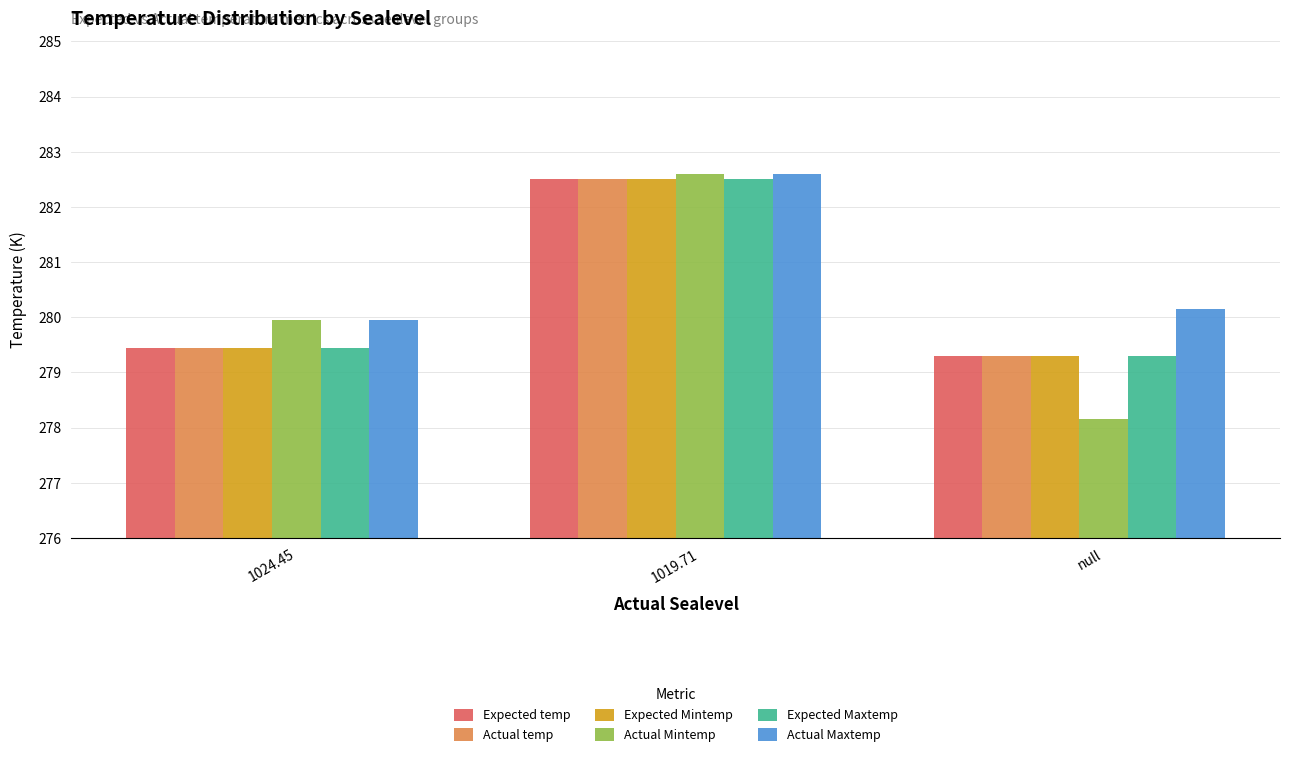

Which series changed the most between 1024.45 and null?

Actual Mintemp